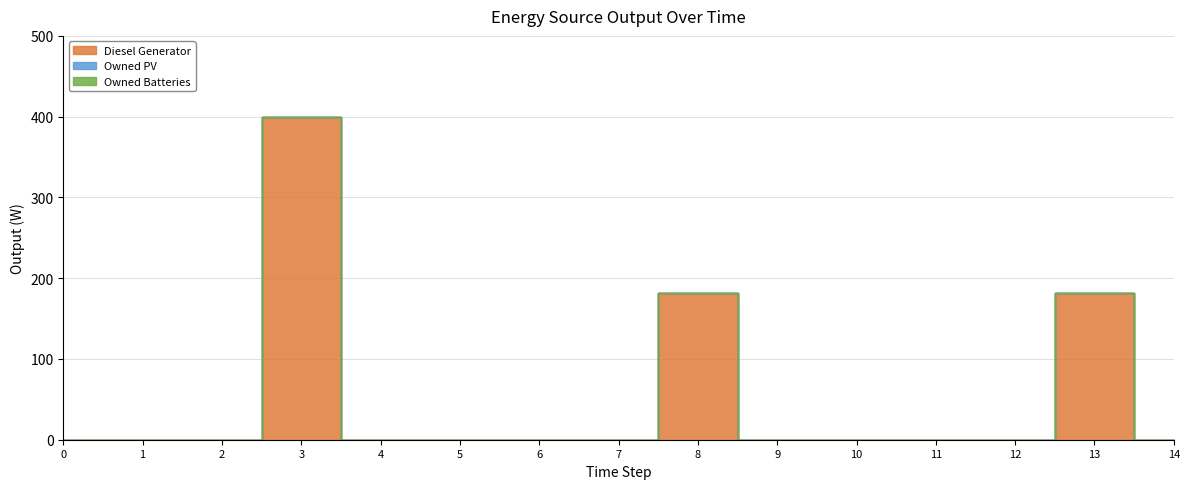

True or false: Diesel Generator and Owned PV cross at least once.

False